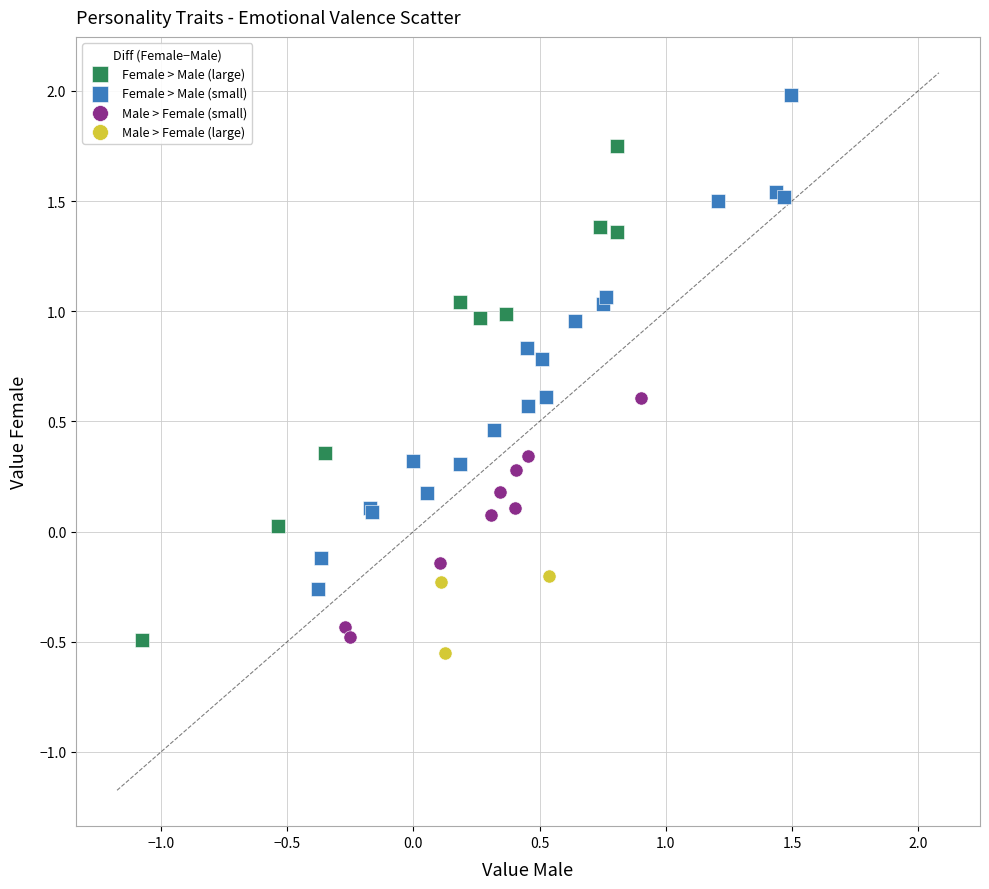

Which series reaches the minimum Y coordinate?

Male > Female (large)